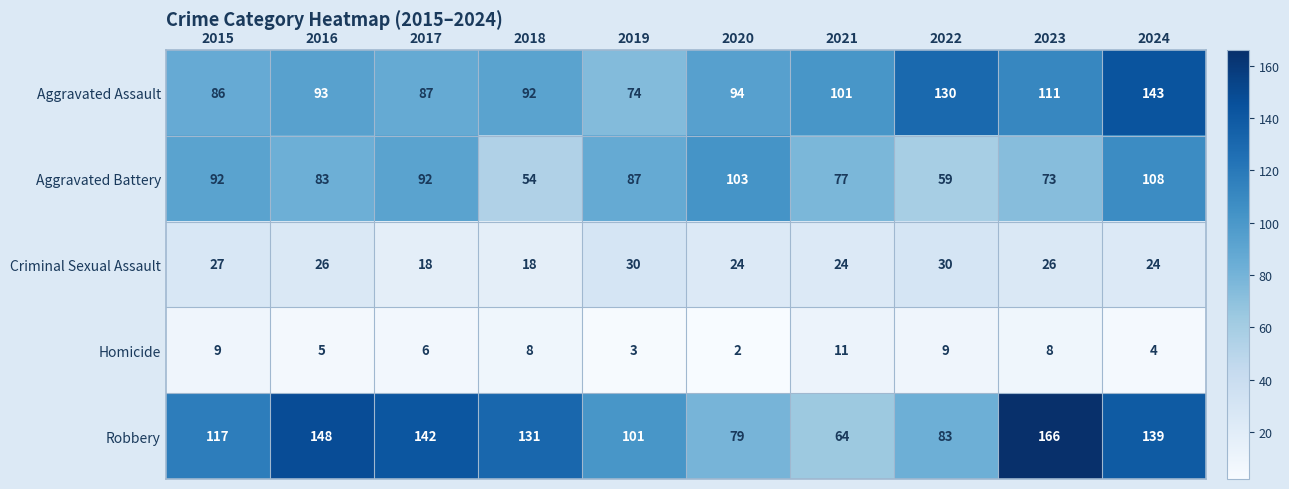

How many distinct data groups are displayed?

5